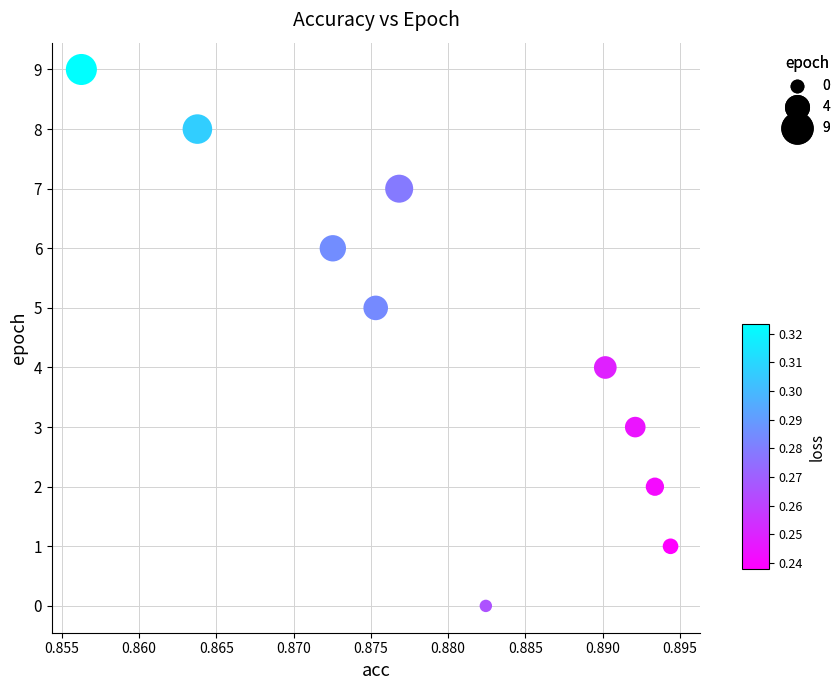

What is the range of Y values (max minus min)?

9